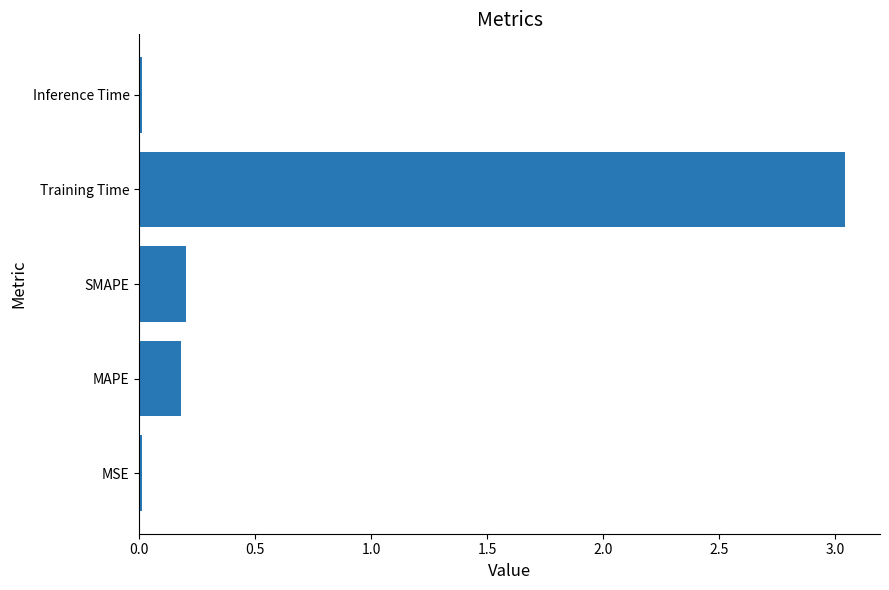

What is the sum of all values?

3.4